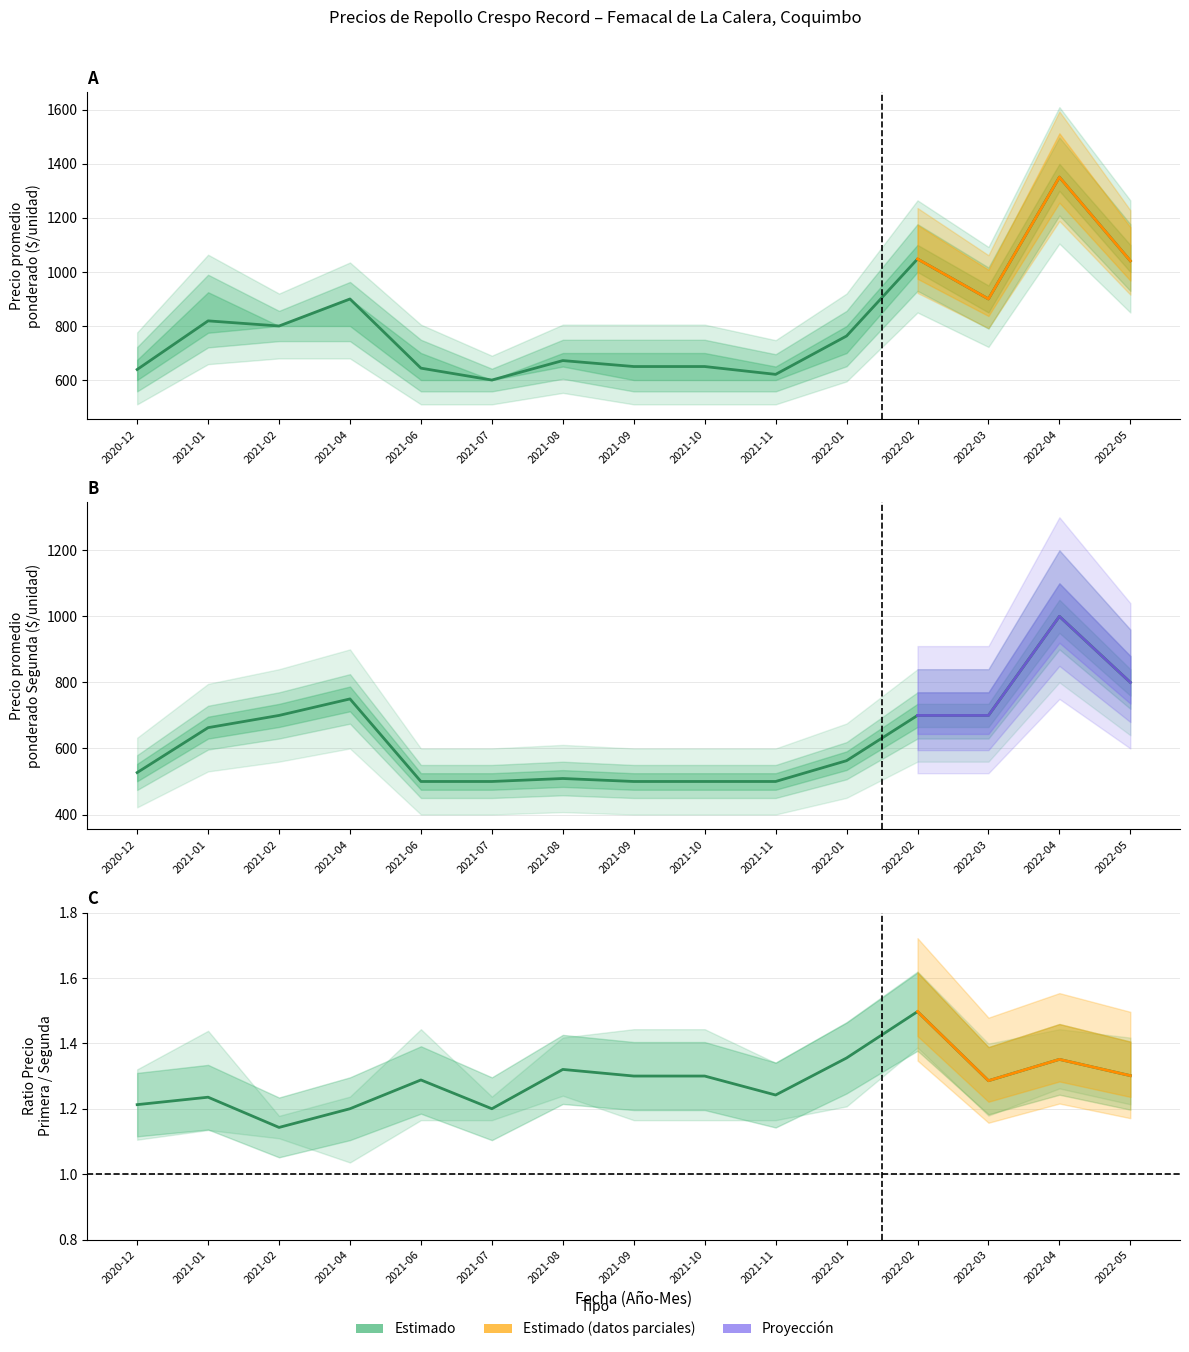

What is the highest value of the Precio promedio ponderado Primera series?

1351